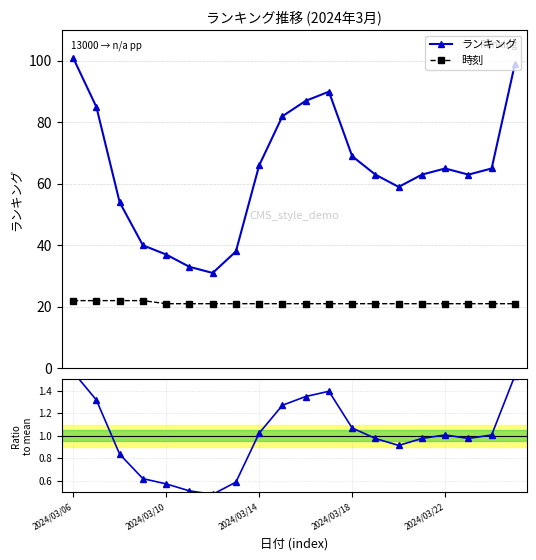

What position from the left is 11?

12